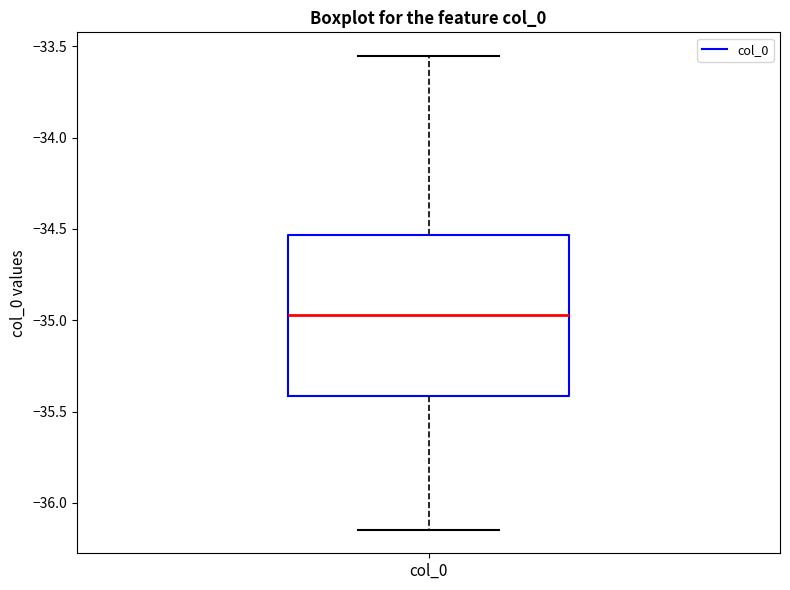

Where does the median line of the box for col_0 sit on the y-axis? The values are not printed on the chart, so give them approximately, as read against the axis.

-34.95